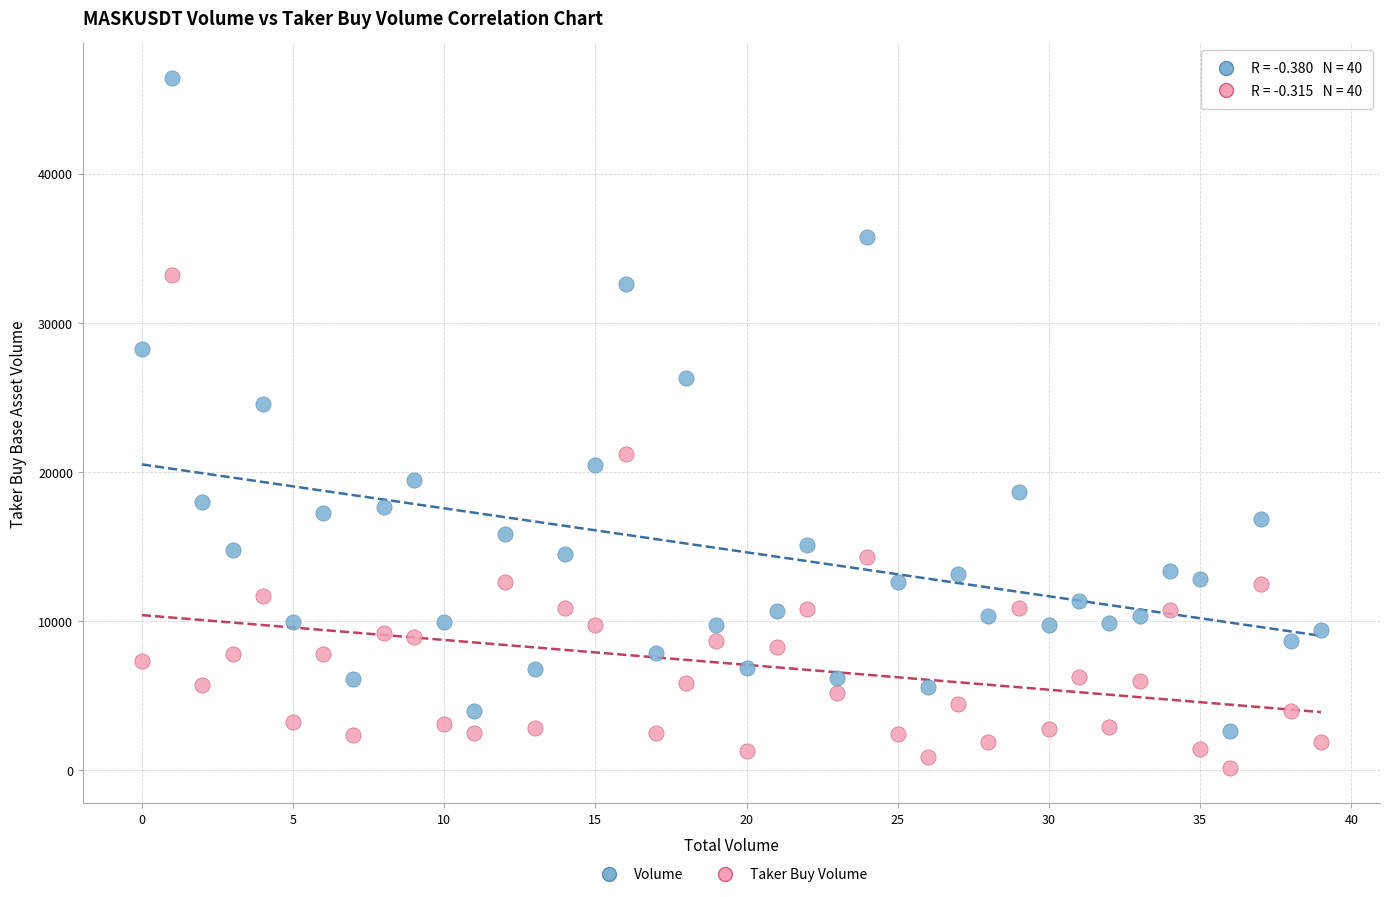

Across all series, what Y value is closest to 23268?

24537